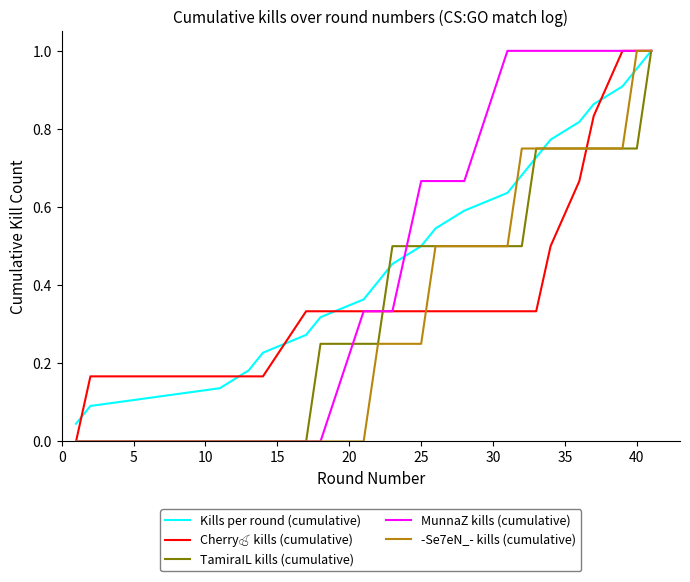

True or false: MunnaZ kills (cumulative) and Kills per round (cumulative) intersect in this chart.

True